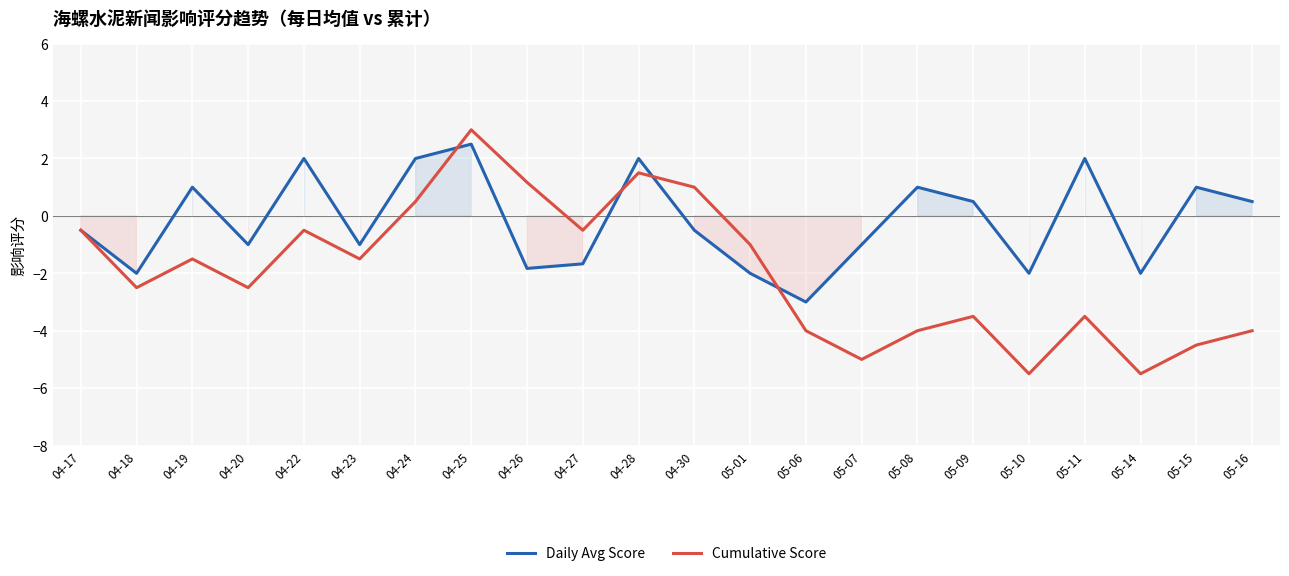

Reading left to right, extract all data points from this chart.

Daily Avg Score: -0.5	-2.0	1.0	-1.0	2.0	-1.0	2.0	2.5	-1.8	-1.7	2.0	-0.5	-2.0	-3.0	-1.0	1.0	0.5	-2.0	2.0	-2.0	1.0	0.5
Cumulative Score: -0.5	-2.5	-1.5	-2.5	-0.5	-1.5	0.5	3.0	1.2	-0.5	1.5	1.0	-1.0	-4.0	-5.0	-4.0	-3.5	-5.5	-3.5	-5.5	-4.5	-4.0